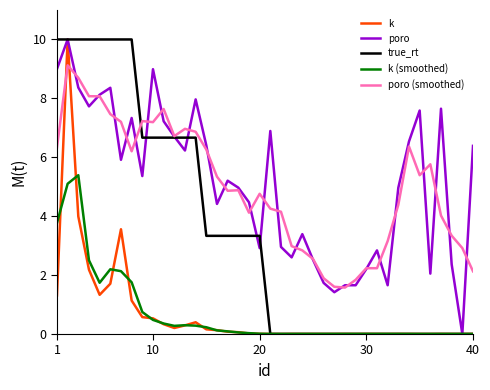

What is the maximum value for k?

10.0